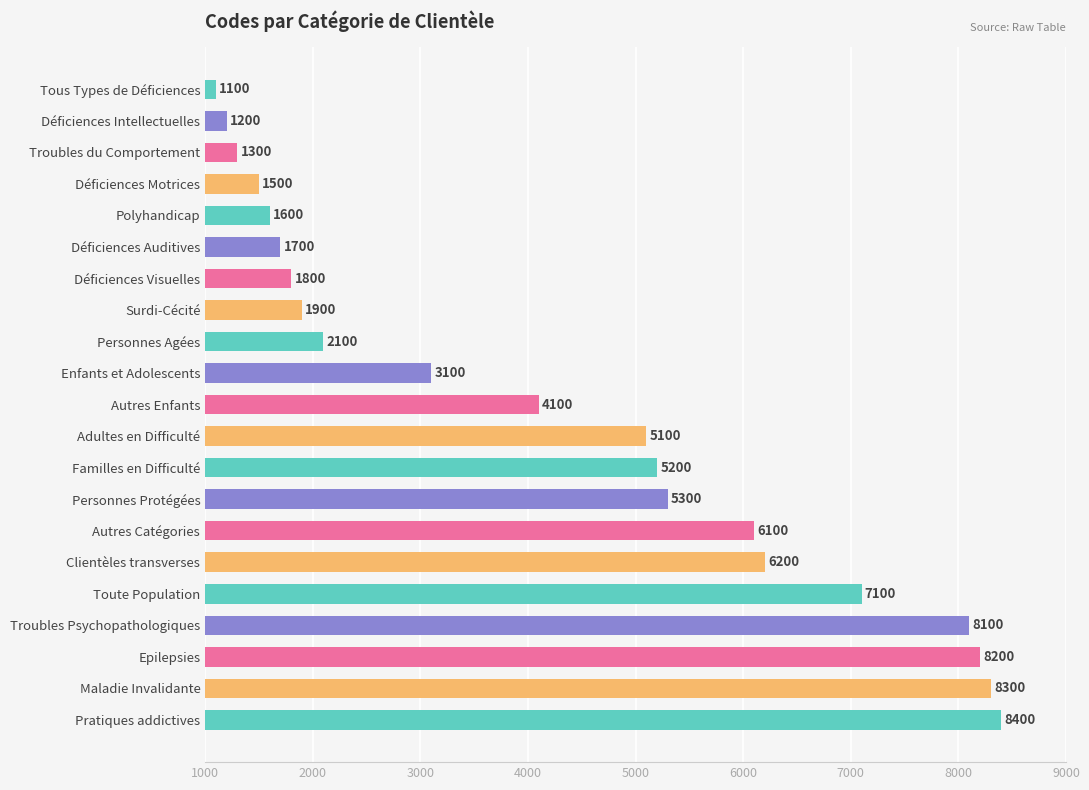

True or false: the data shows 1895 at Clientèles transverses.

False